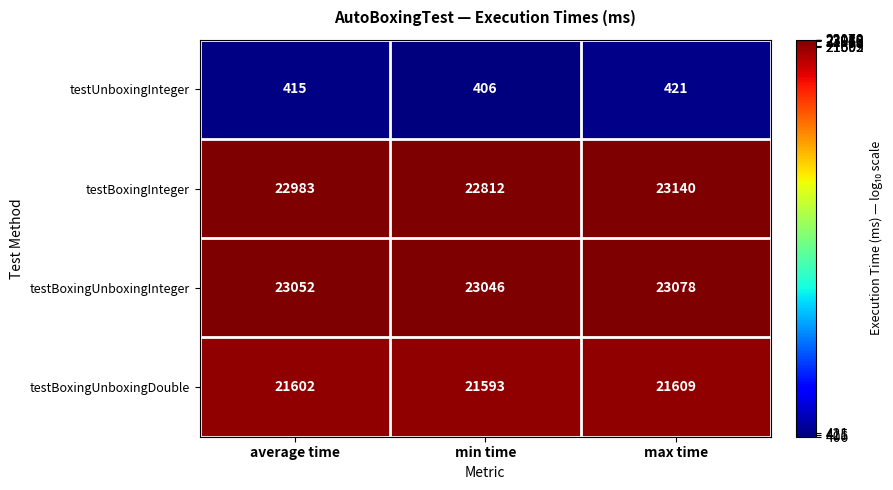

Is the value of testBoxingUnboxingInteger at max time greater than the value of testBoxingInteger at average time?

Yes